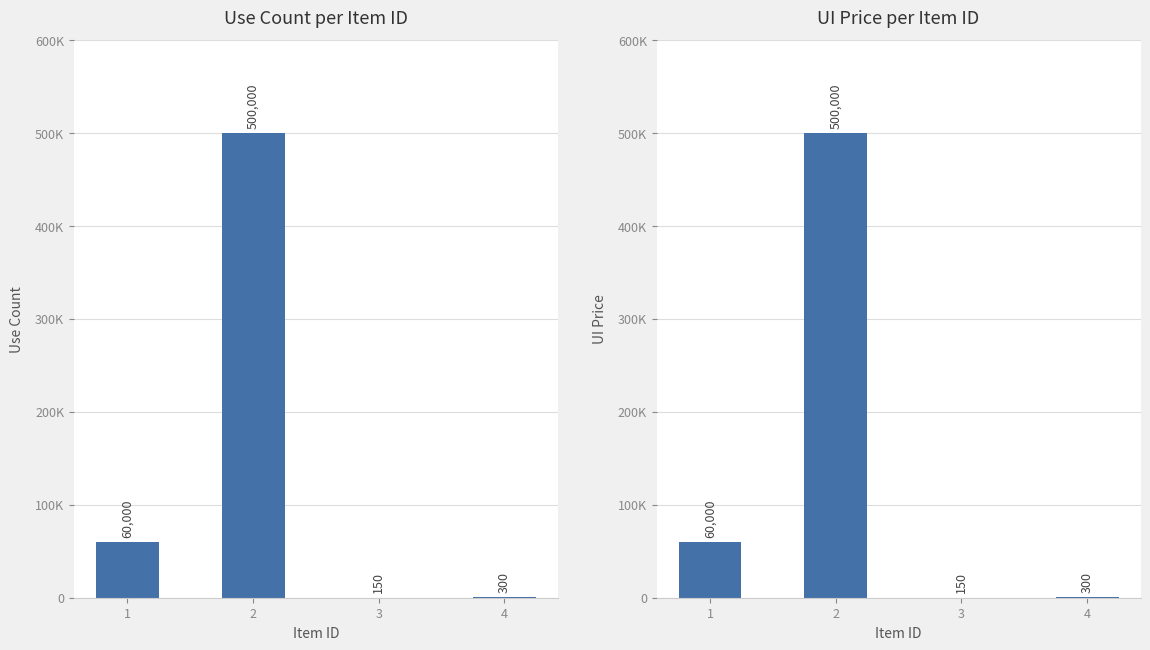

What is the sum of all ui_price values?

560450